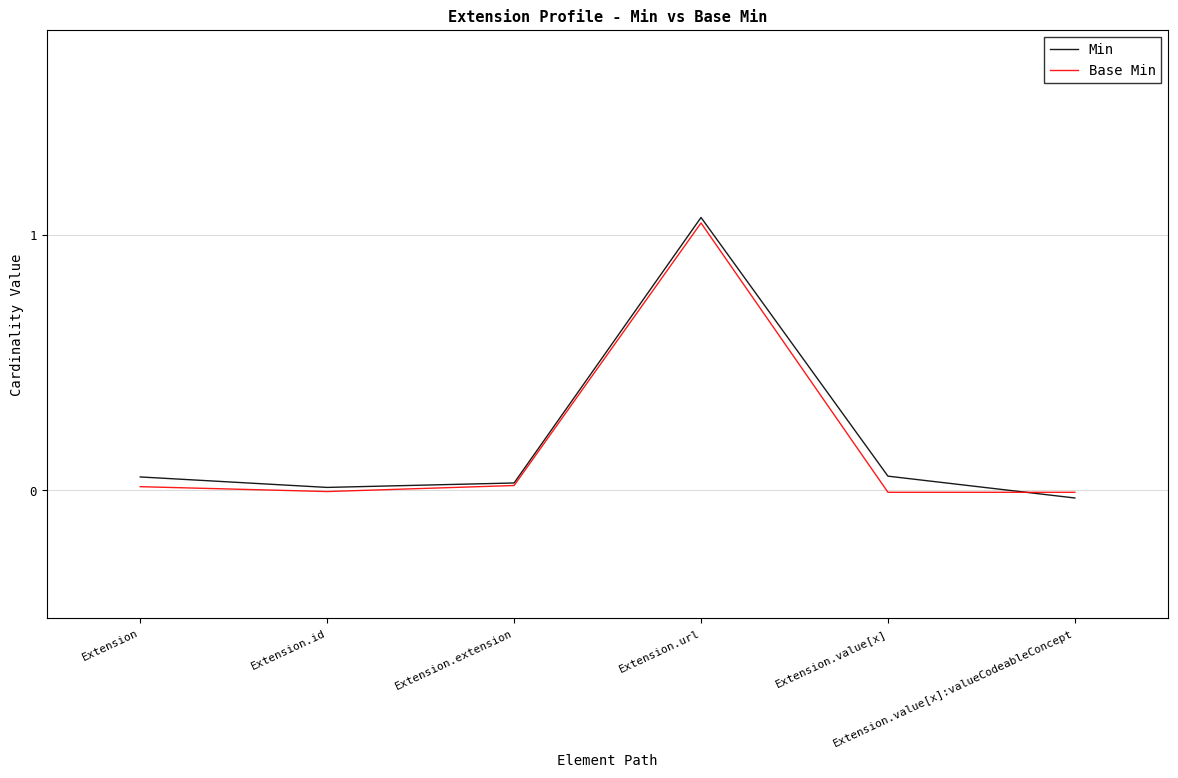

What value does the Min series have at Extension.url?

1.1